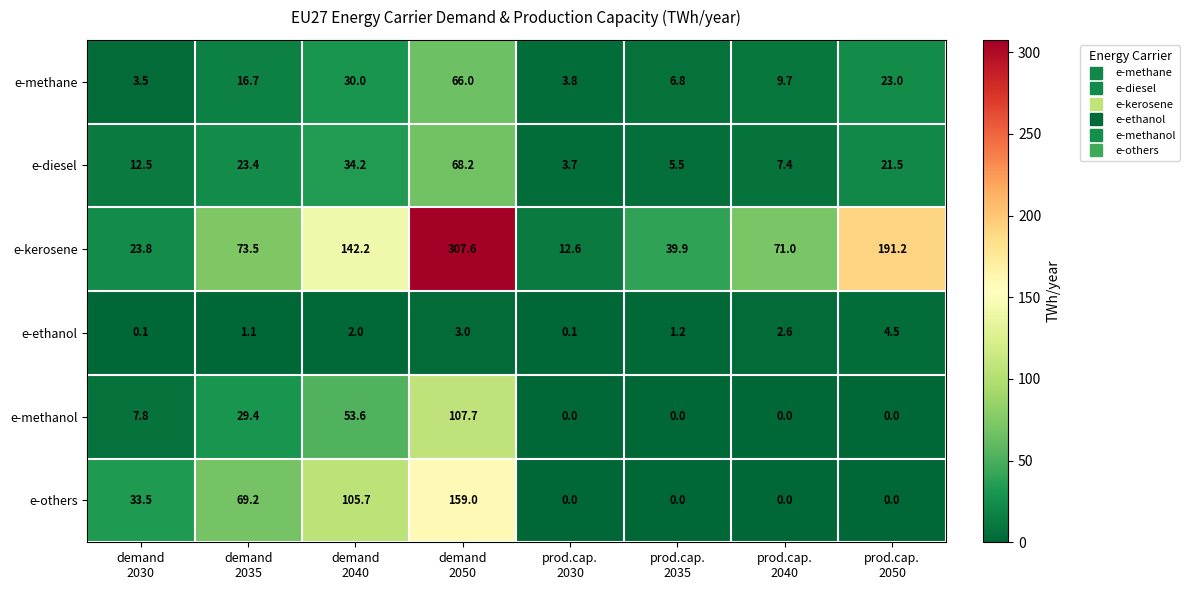

What is the greatest value displayed?

307.6